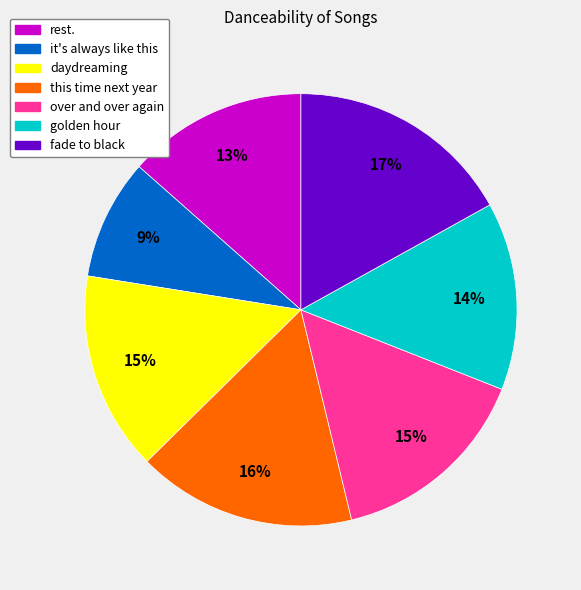

Which has a higher value, this time next year or rest.?

this time next year